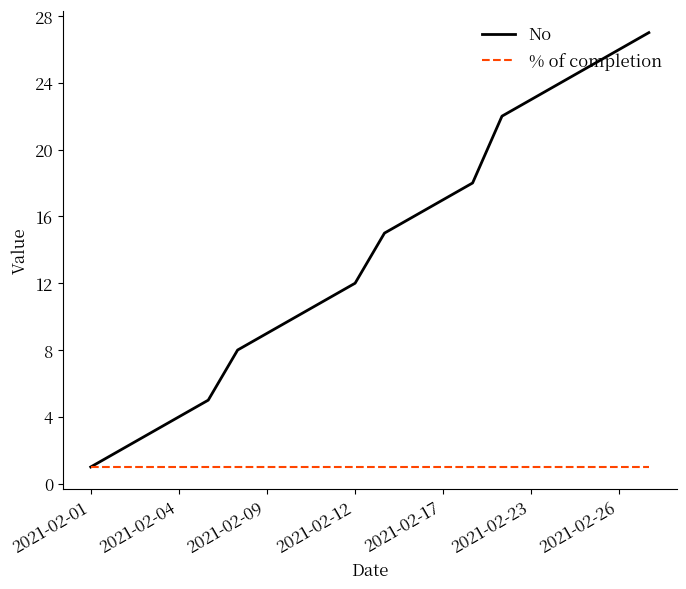

Which series has the largest total across all categories?

No